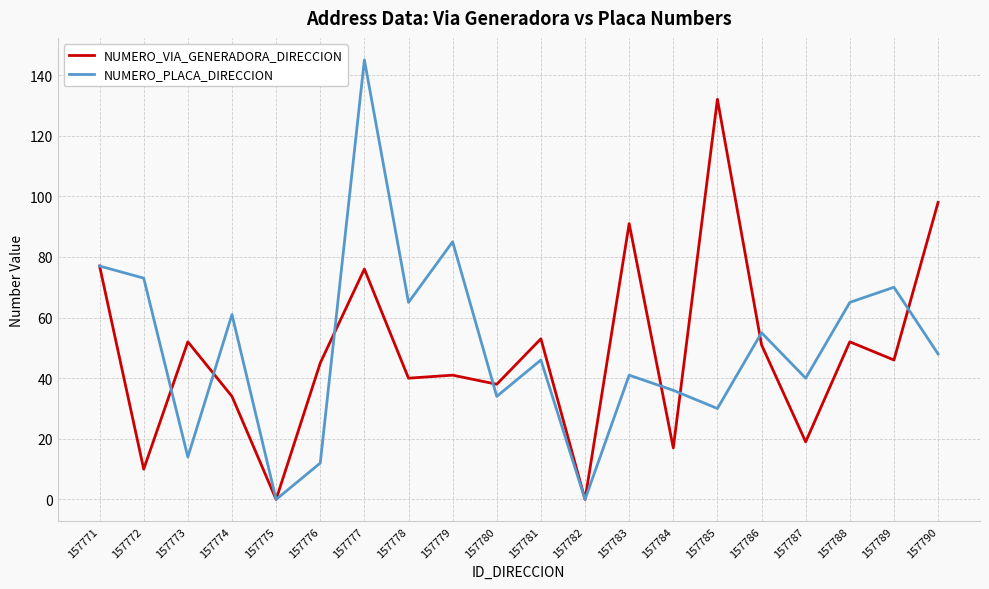

At which category does NUMERO_VIA_GENERADORA_DIRECCION reach its first local peak?

157773